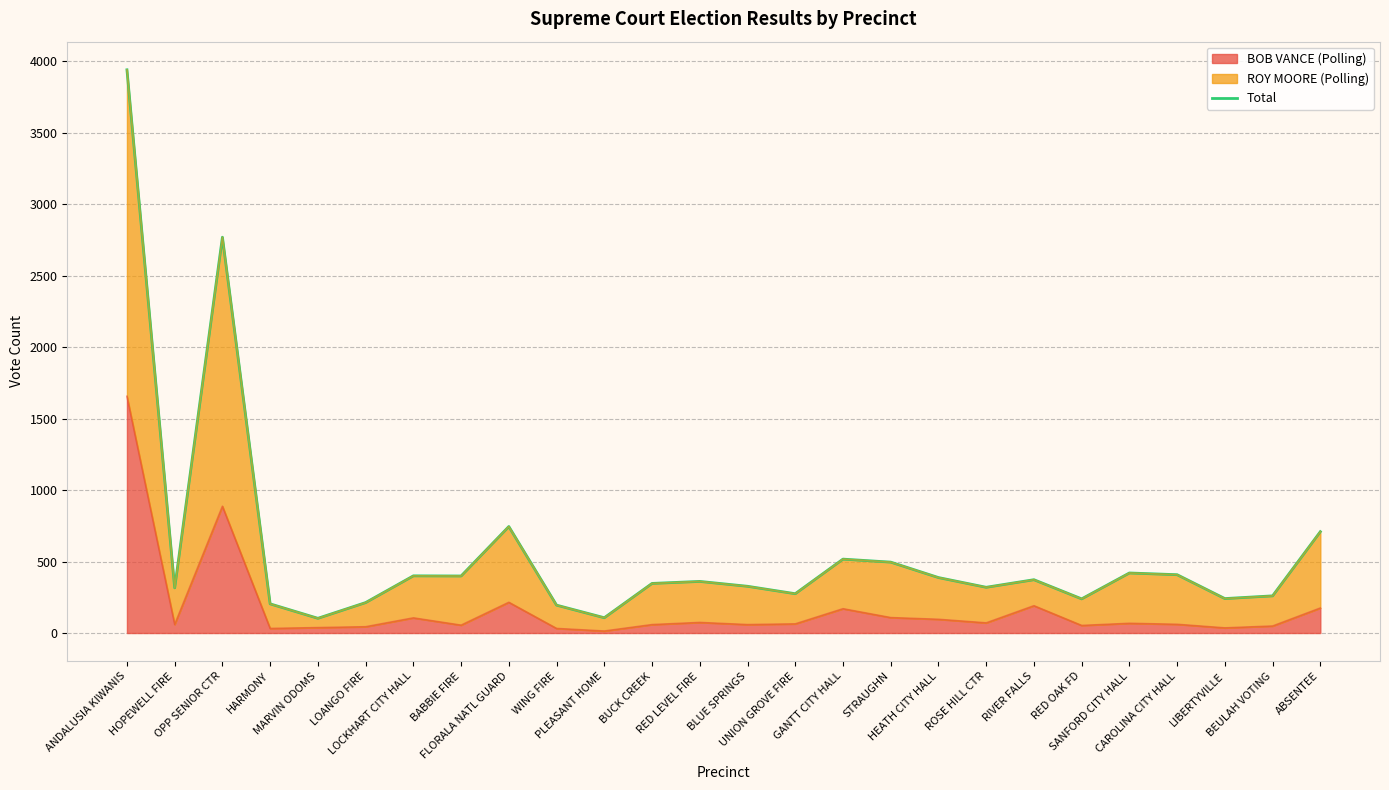

What is the label of the 21st point from the right?

LOANGO FIRE